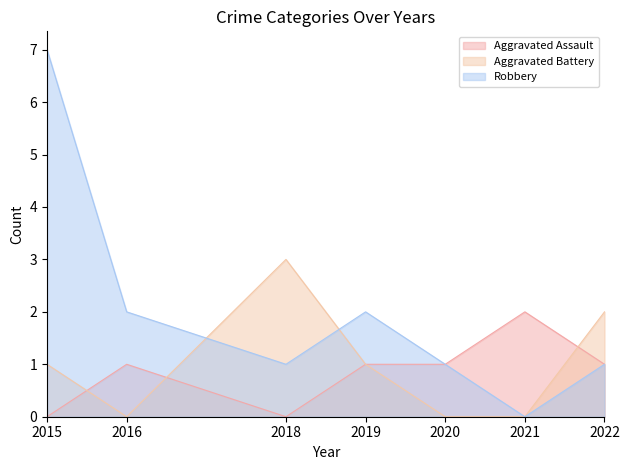

Which series has the largest range (max minus min)?

Robbery